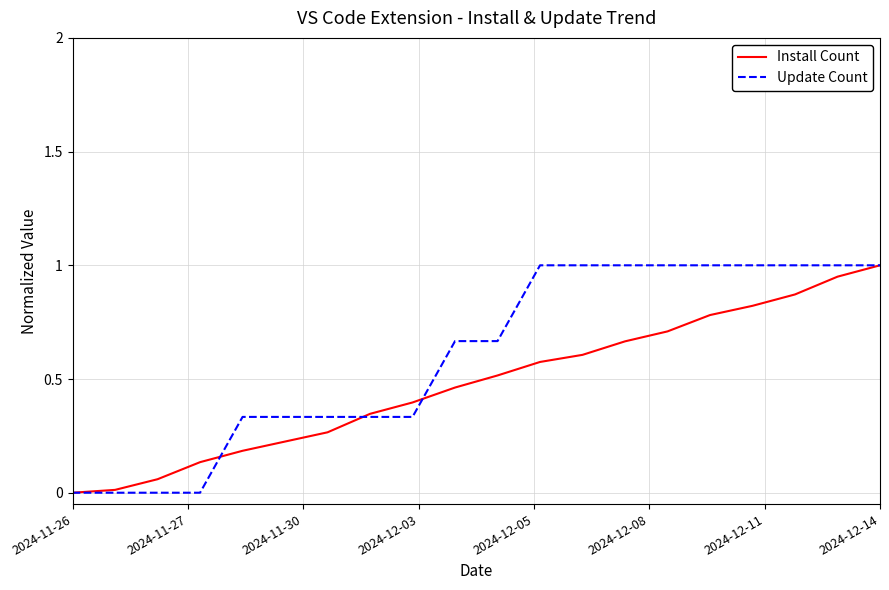

What is the greatest value displayed?

1.0